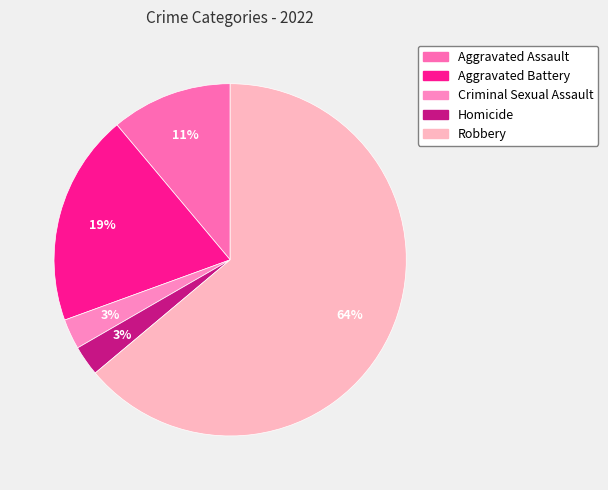

How many segments does this pie chart have?

5